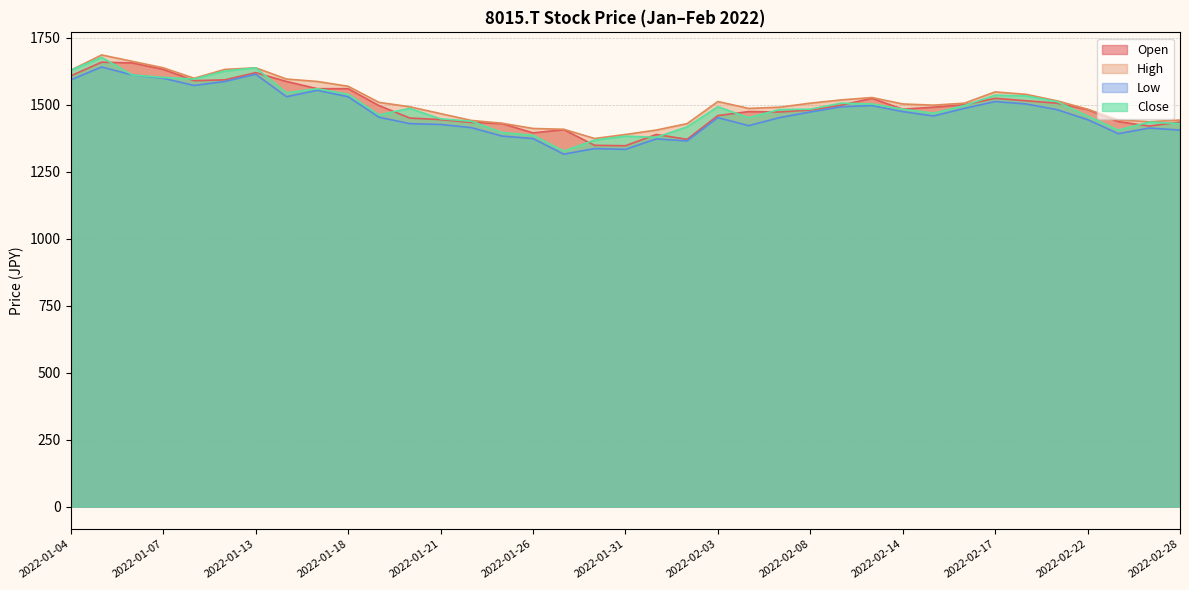

What value does the Close series have at 2022-01-05?

1676.7